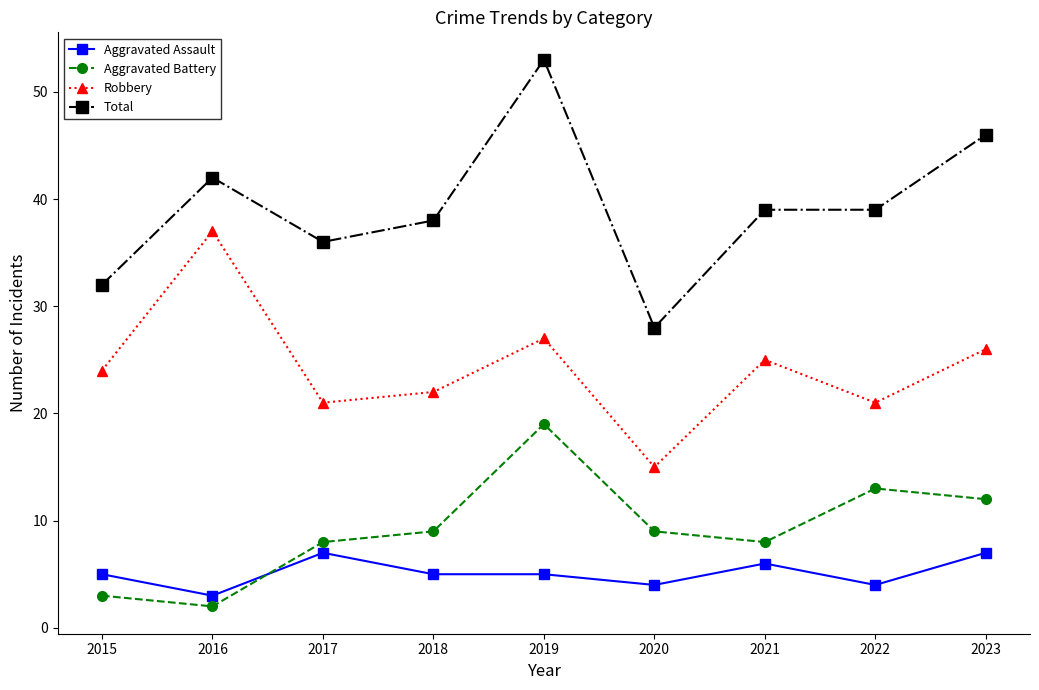

What is the difference between the Aggravated Battery values at 2022 and 2015?

10